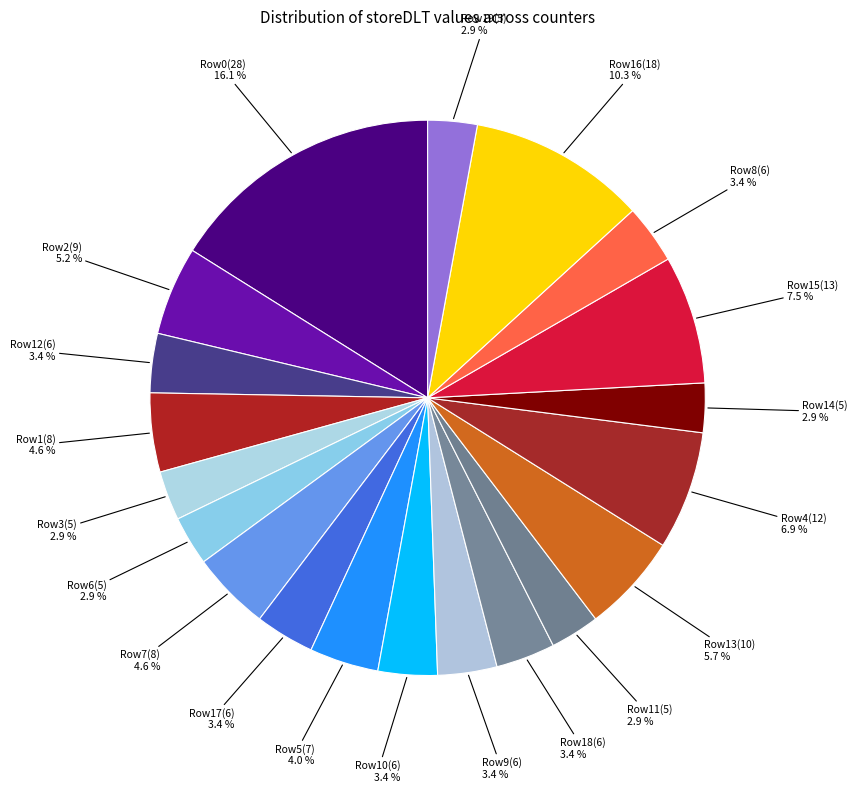

How many segments does this pie chart have?

20